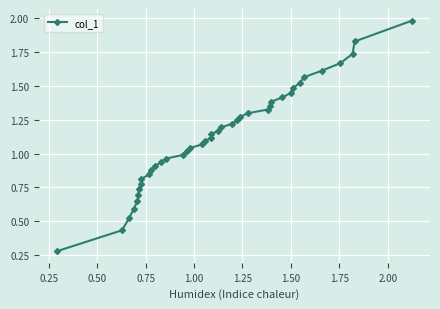

What is the greatest value displayed?

2.0